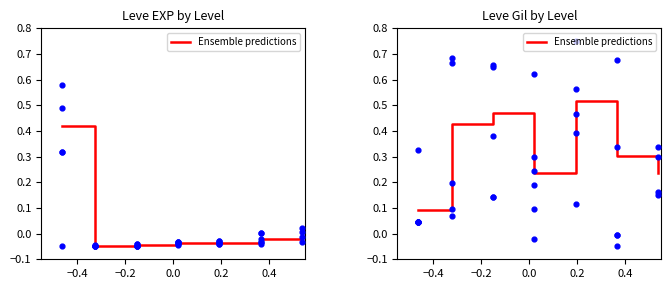

At which category is the sum across all series the highest?

1